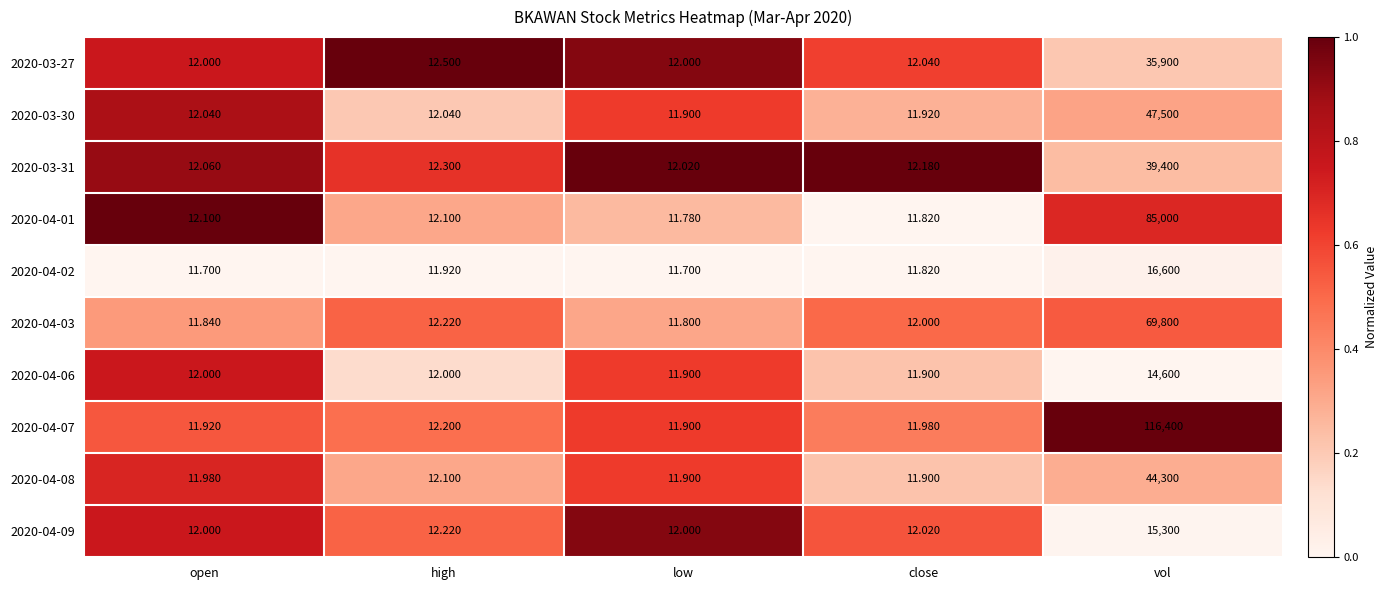

What is the difference between the highest and lowest values at vol?

101800.0